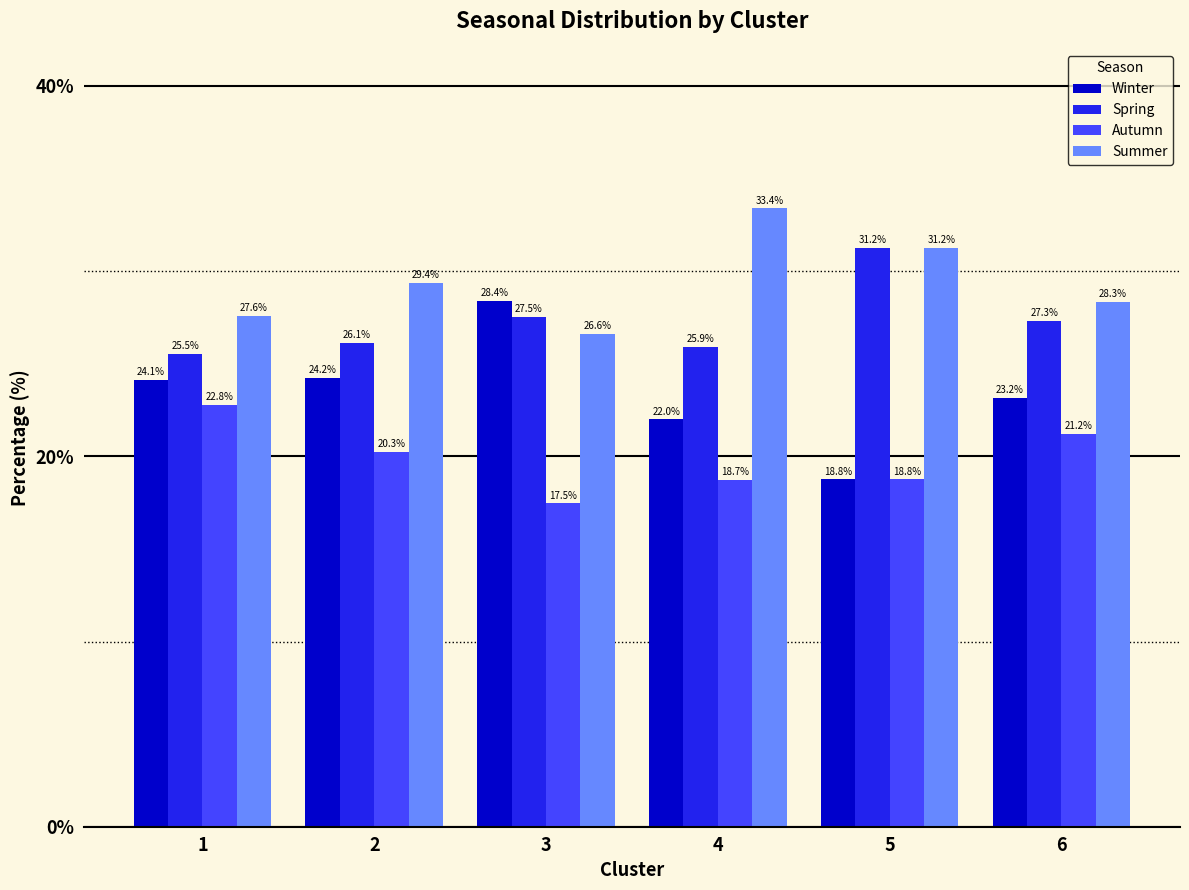

Which series has the largest range (max minus min)?

Winter